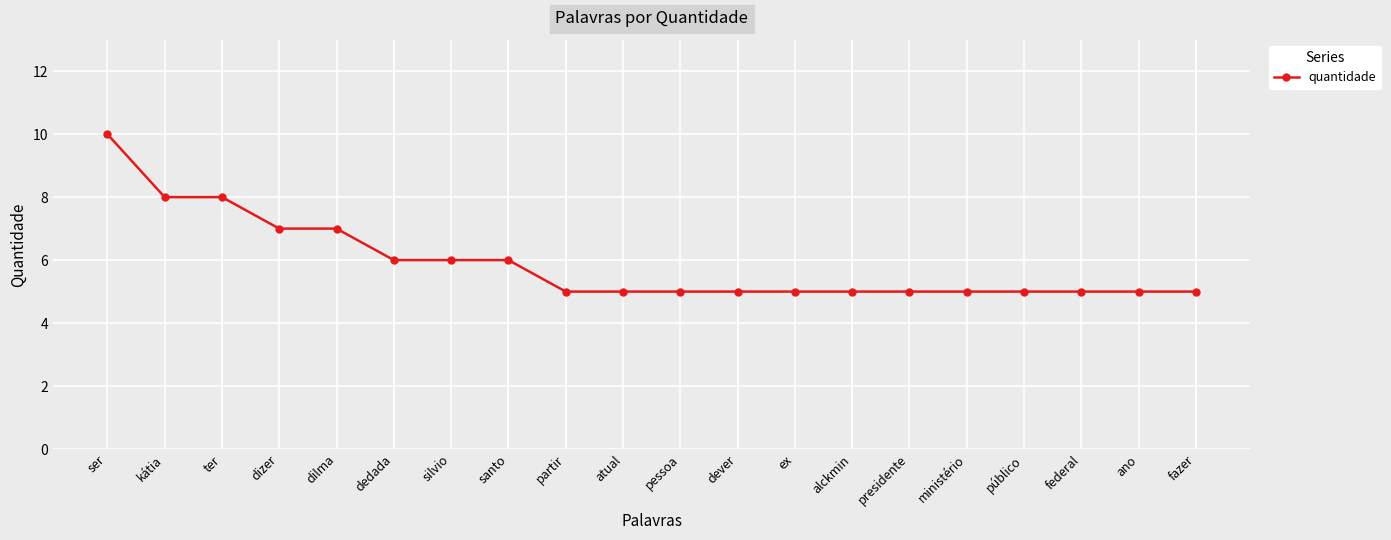

Reading left to right, transcribe all the data shown in this chart.

ser=10	kátia=8	ter=8	dizer=7	dilma=7	dedada=6	silvio=6	santo=6	partir=5	atual=5	pessoa=5	dever=5	ex=5	alckmin=5	presidente=5	ministério=5	público=5	federal=5	ano=5	fazer=5